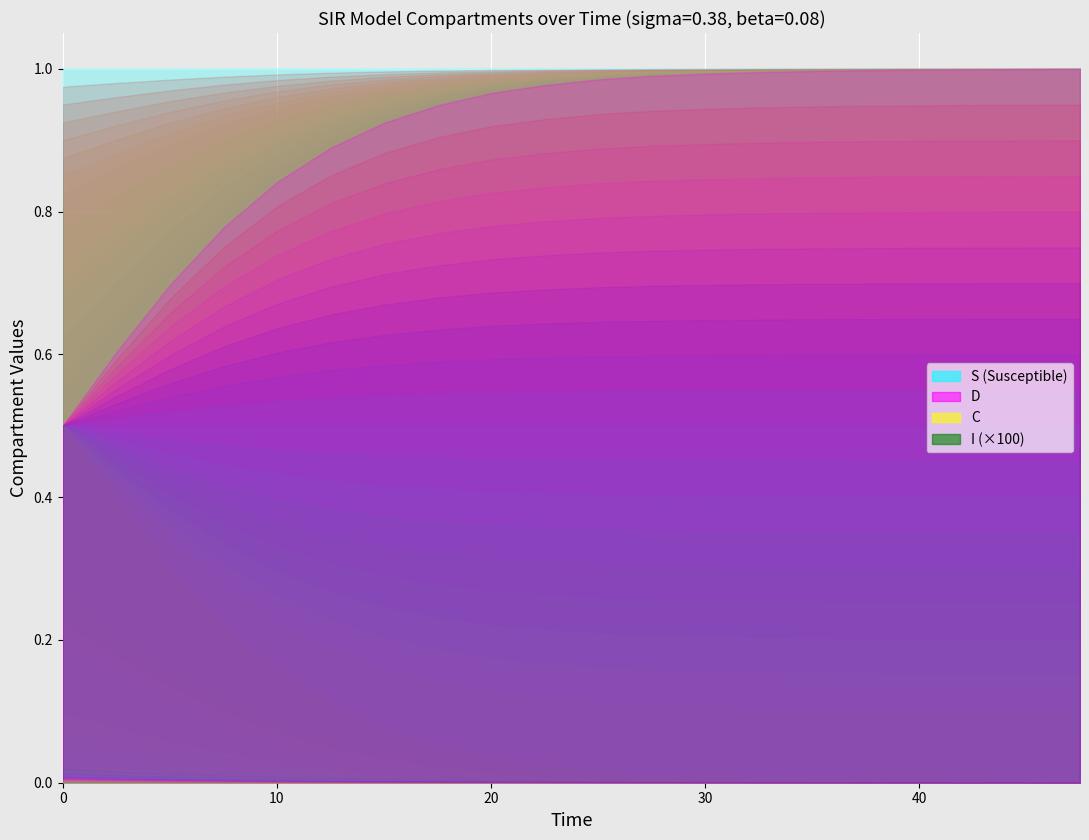

True or false: I has a value of 0.0 at I.

False